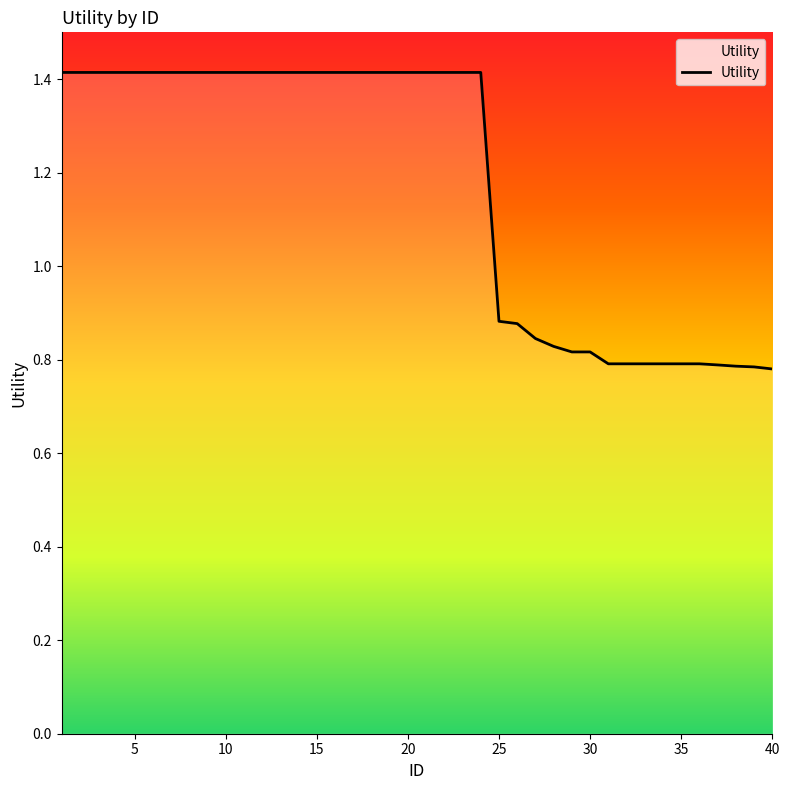

How many categories are shown in the chart?

40